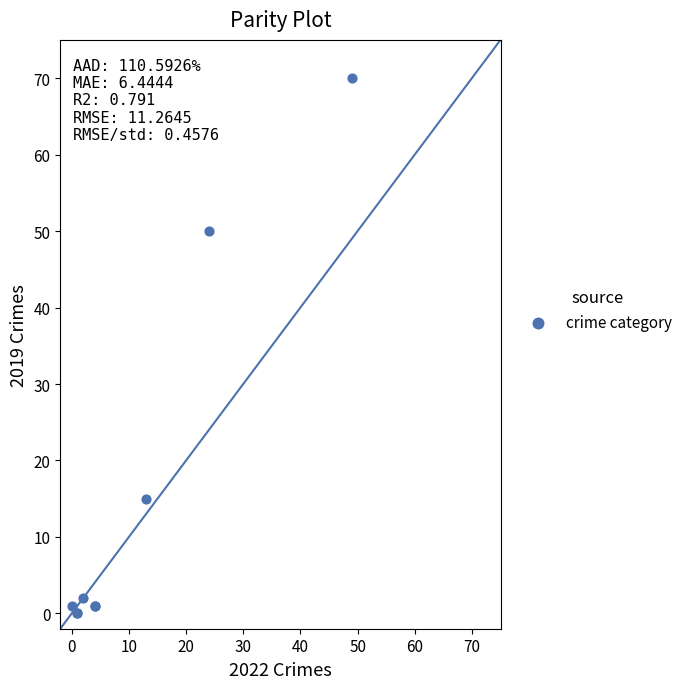

What Y value in the scatter plot is closest to 35?

50